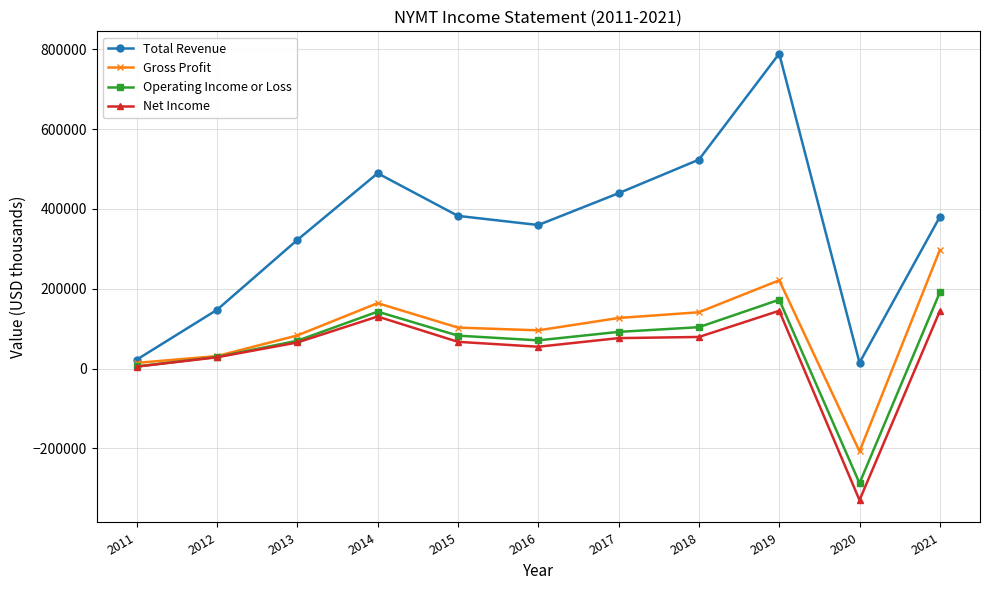

How many positive values does the Operating Income or Loss series have?

10